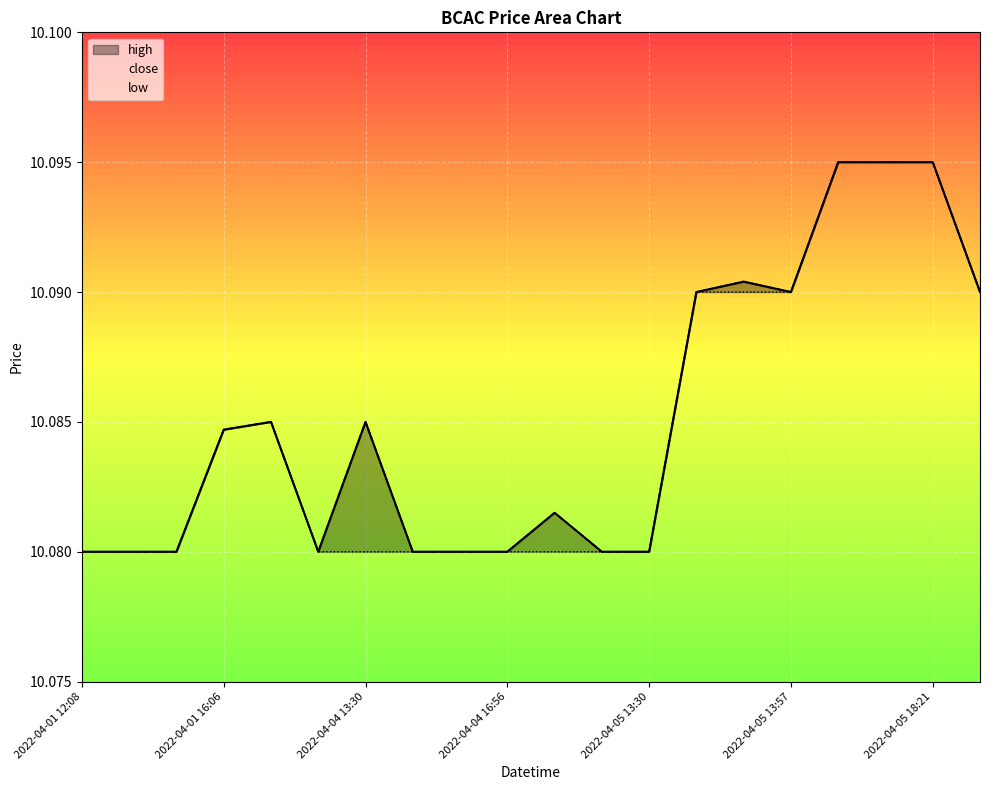

How many interior local peaks does the close series have?

4